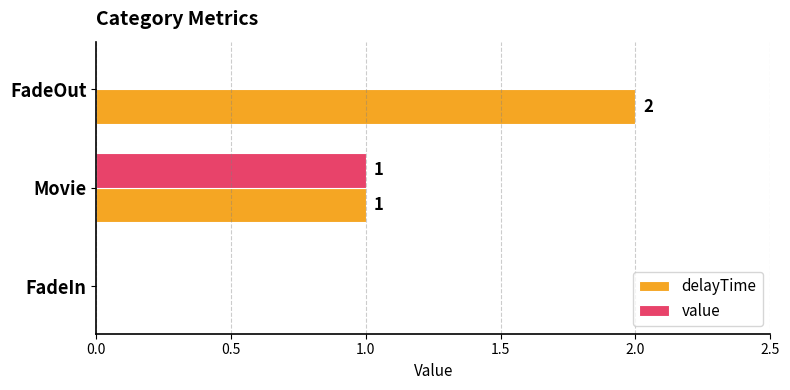

True or false: value has a value of 0 at FadeOut.

True